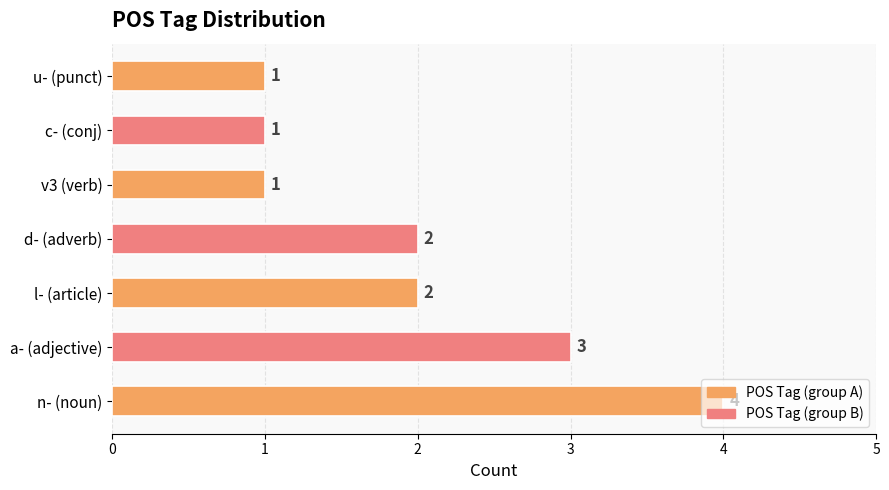

What is the greatest value displayed?

4